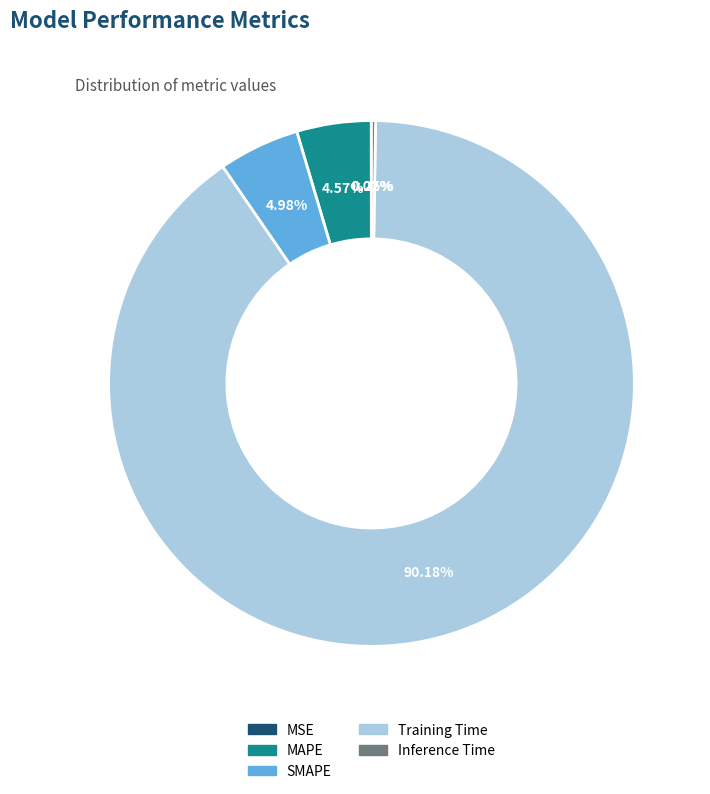

The Training Time slice represents 90% of the pie. True or false?

True